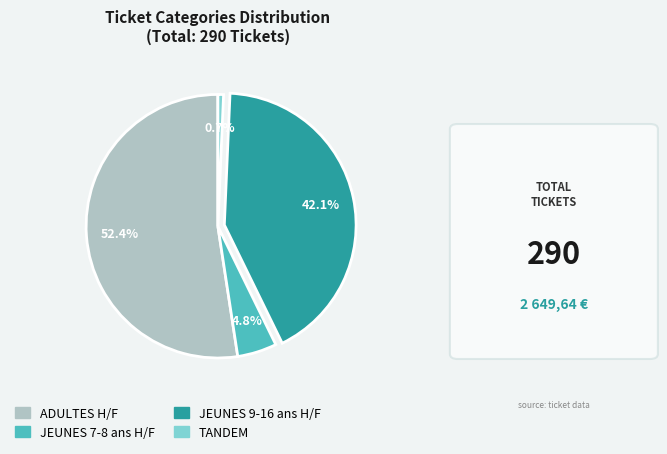

To the nearest percent, what is the average slice percentage?

25%